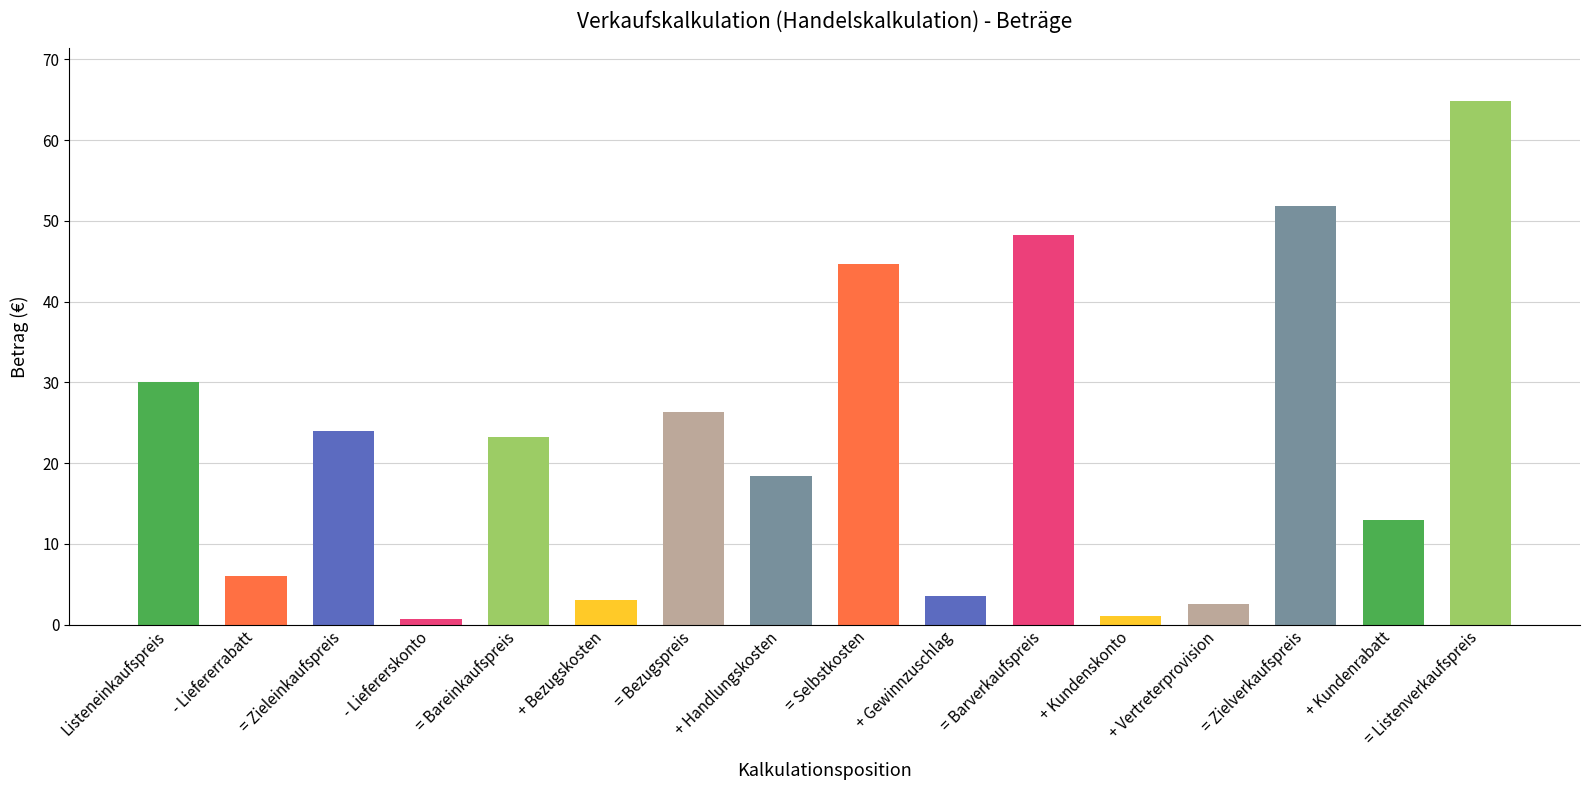

Does the chart contain stacked bars?

No